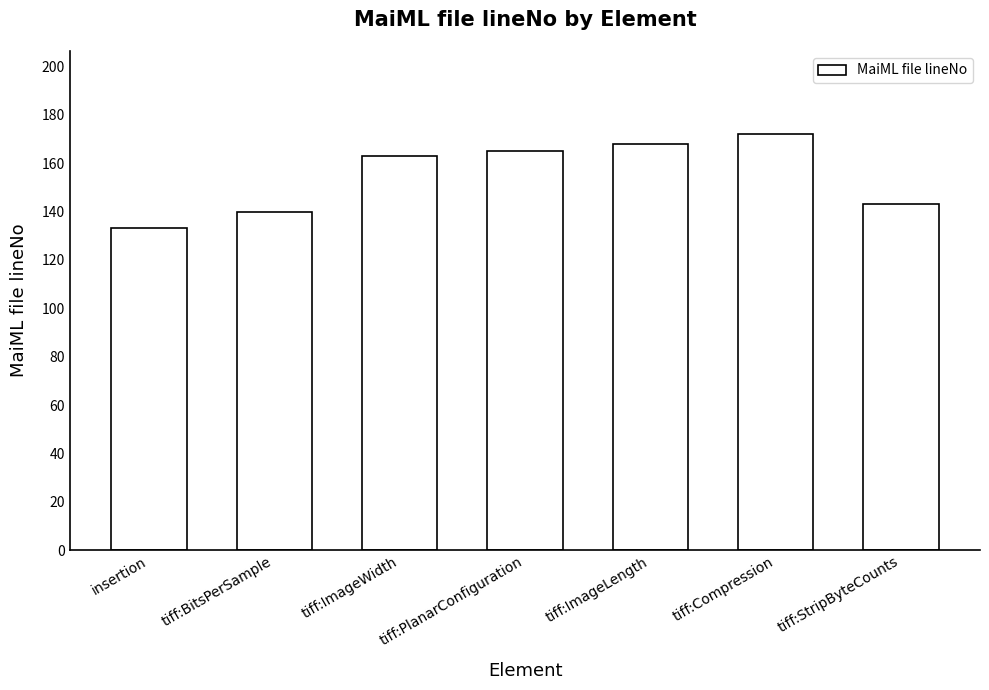

What is the label of the 4th bar from the left?

tiff:PlanarConfiguration